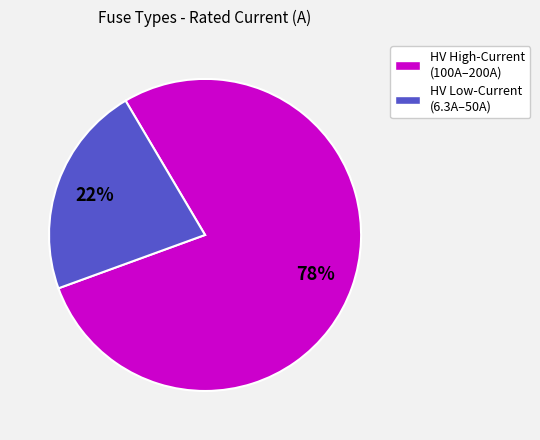

Does any single category account for the majority?

Yes